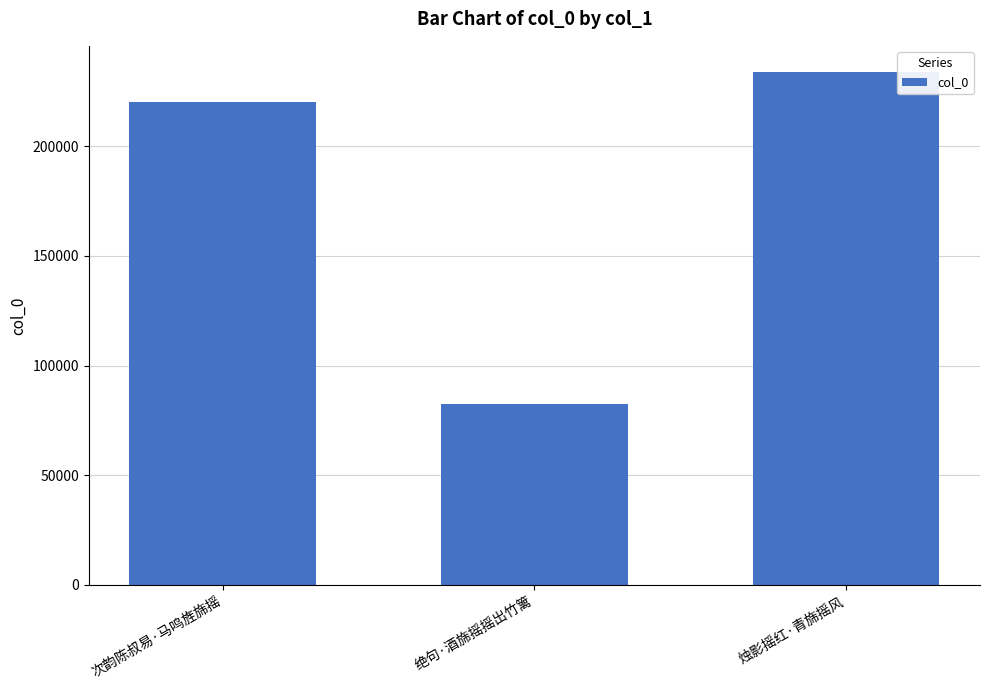

What value does the data have at 次韵陈叔易·马鸣旌旆摇?

220160